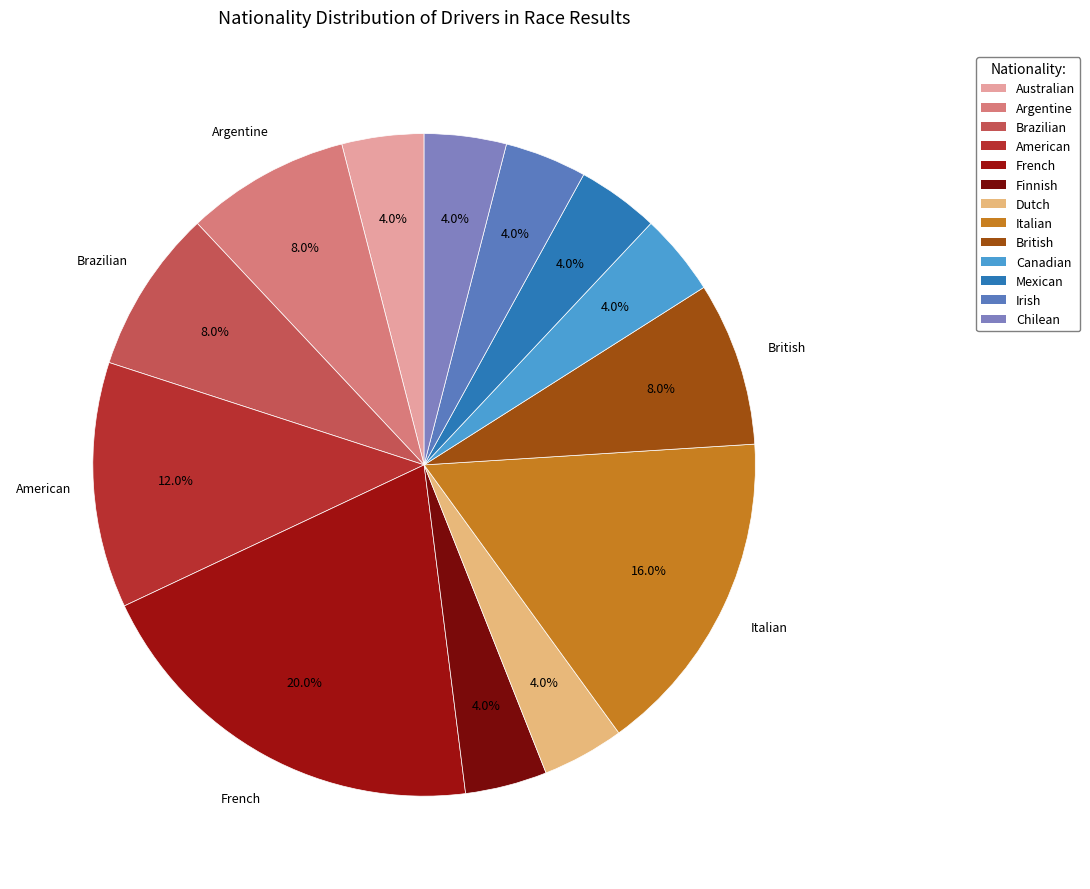

How many segments does this pie chart have?

13